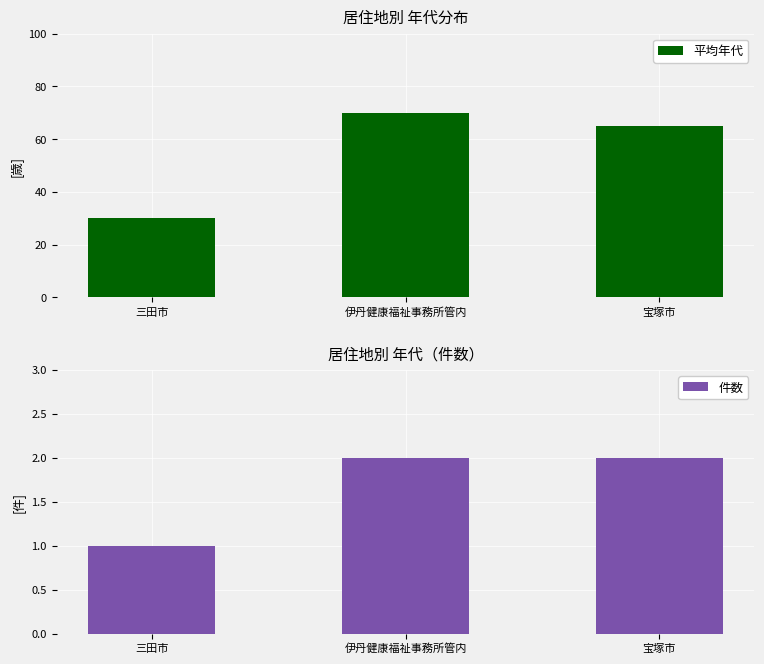

What is the value of the 平均年代 bar at the 2nd from the left?

70